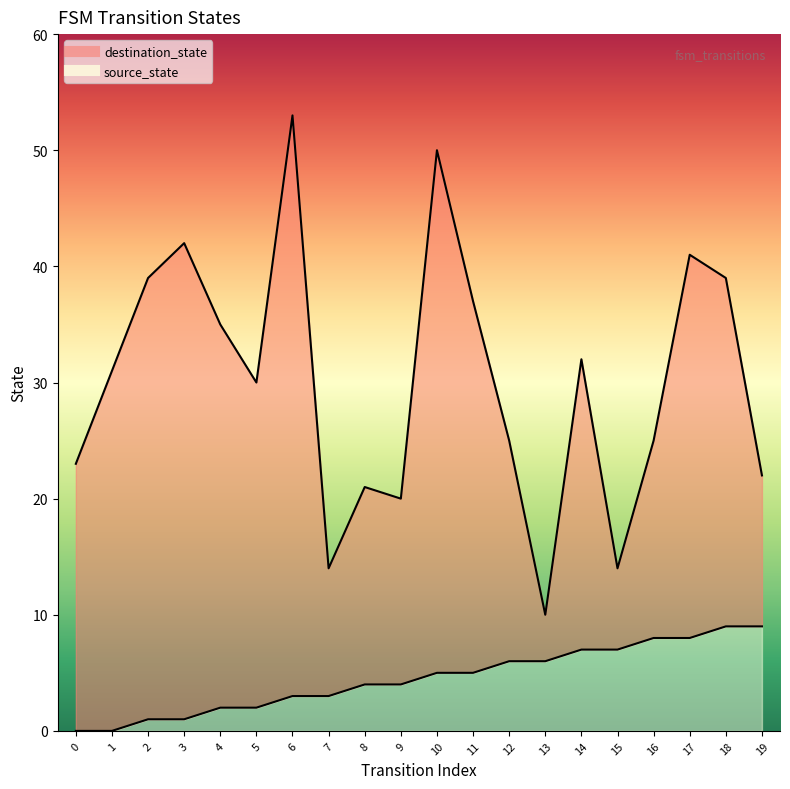

Where is the first local minimum for destination_state?

5